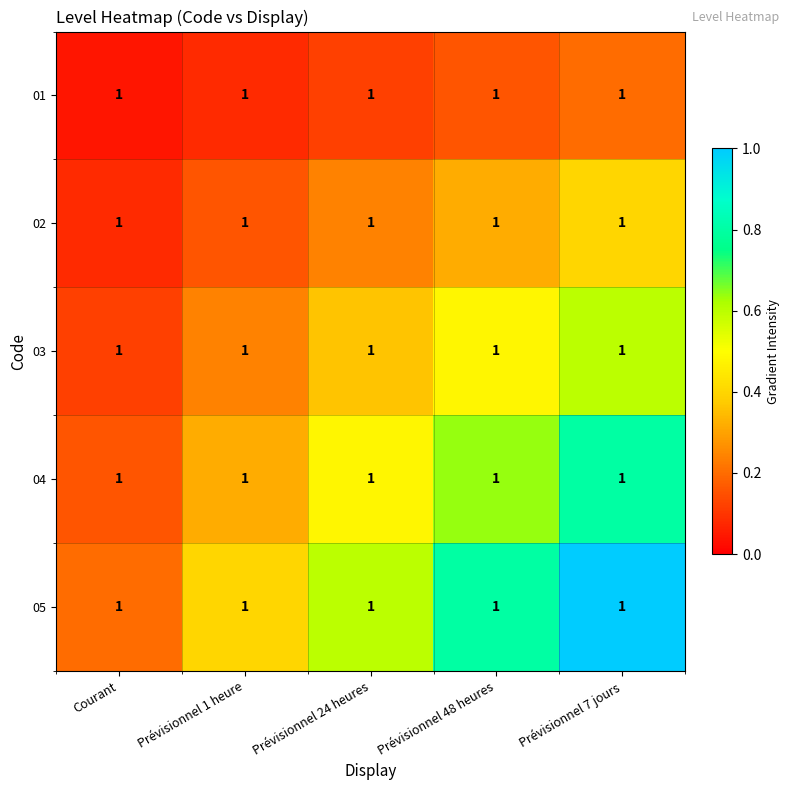

At which label is 05 closest to 0?

Courant